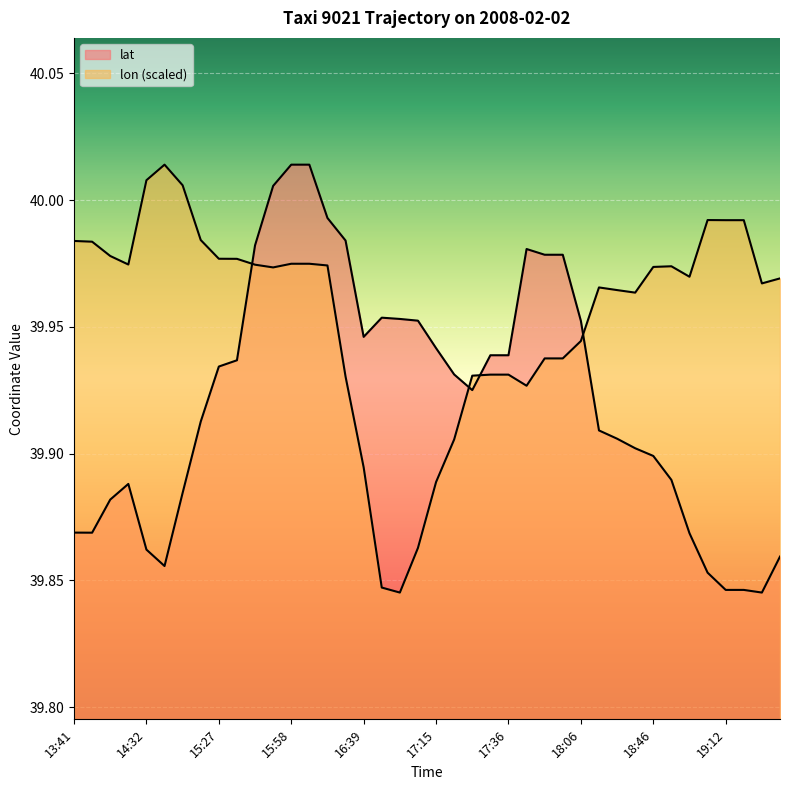

What is the value of the lat point at the 4th from the left?

39.9